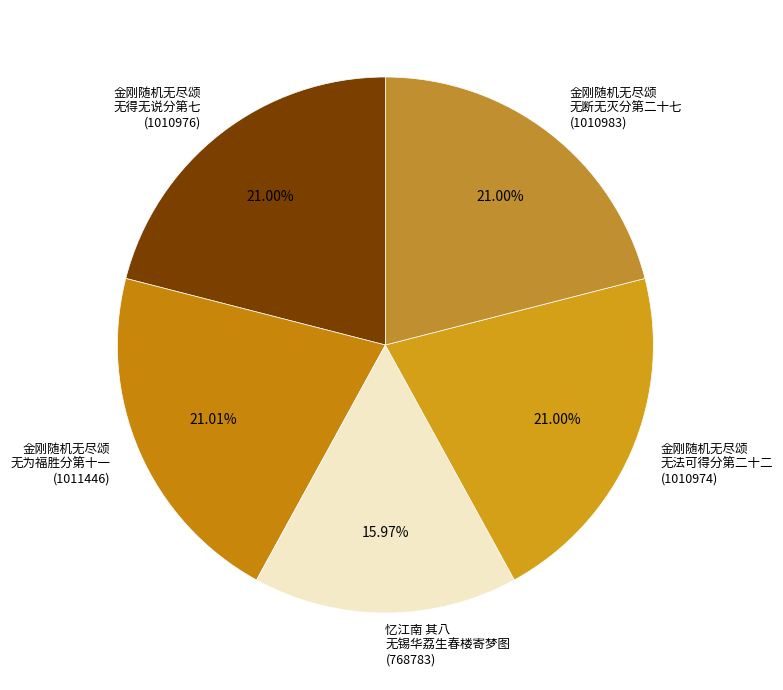

Is there a majority slice in this chart?

No